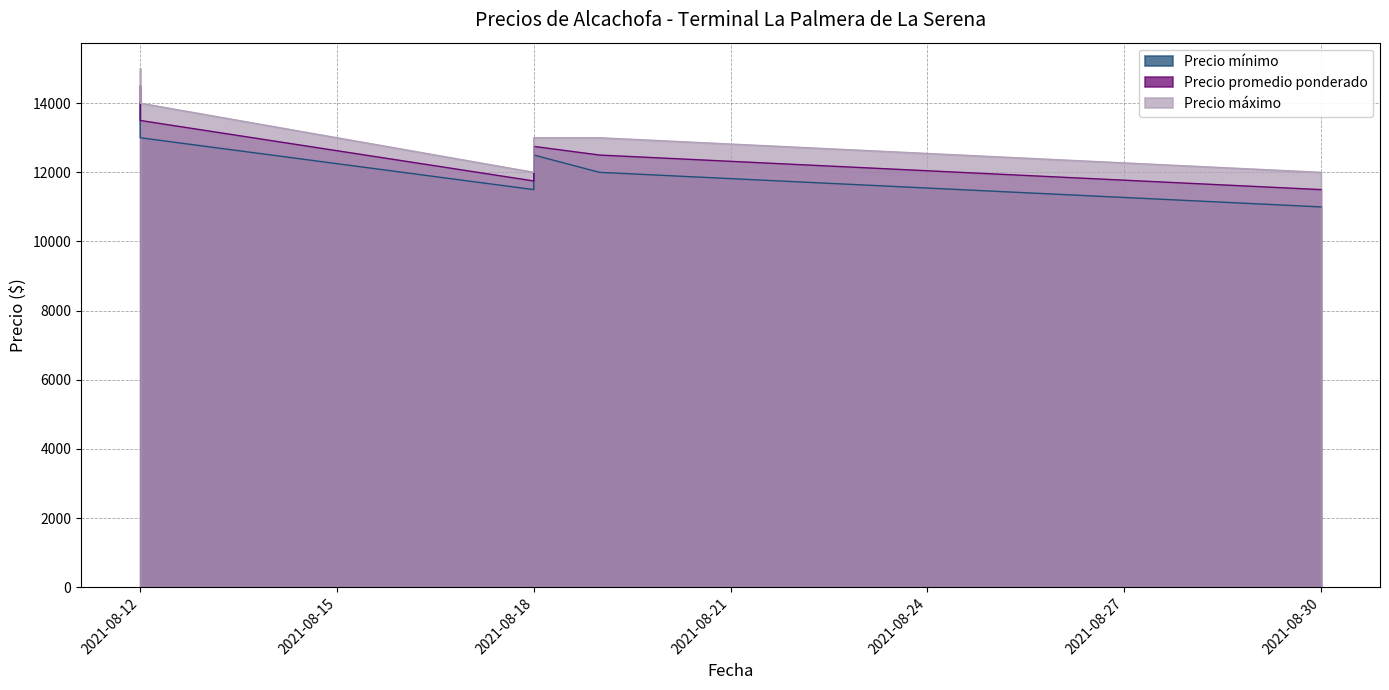

Reading left to right, what are all the values shown in this chart?

Precio mínimo: 14000	13000	11500	12500	12000	11000
Precio promedio ponderado: 14500	13500	11750	12750	12500	11500
Precio máximo: 15000	14000	12000	13000	13000	12000